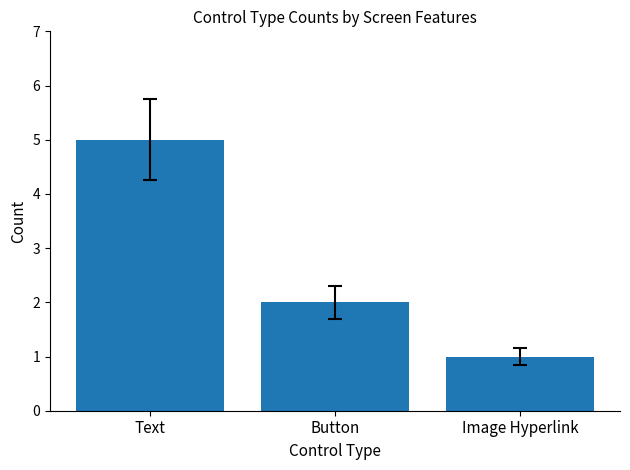

Is it true that the value at Text is 3?

False